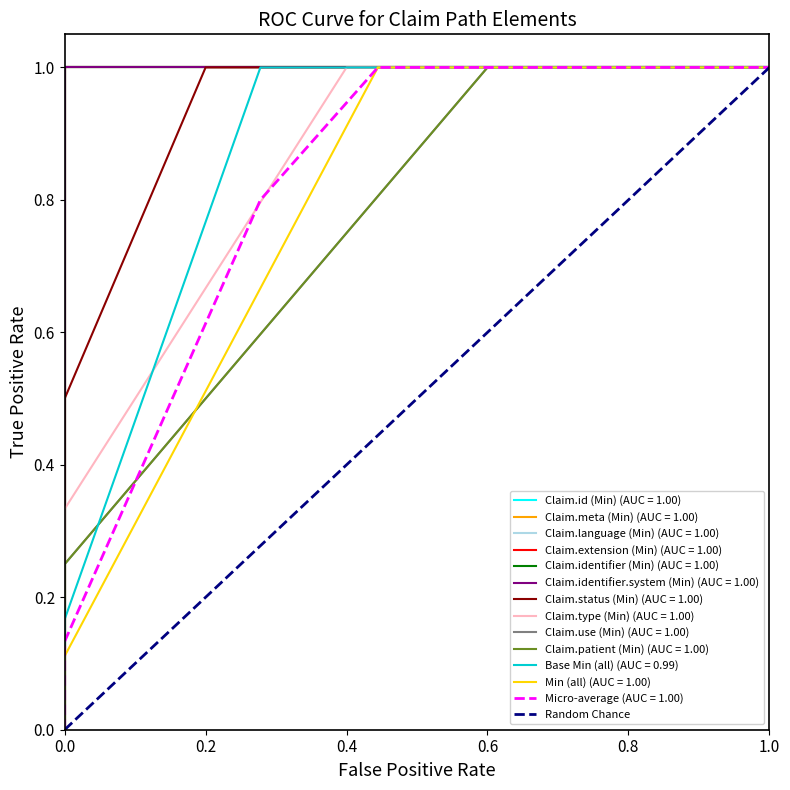

What is the sum of all values?

1